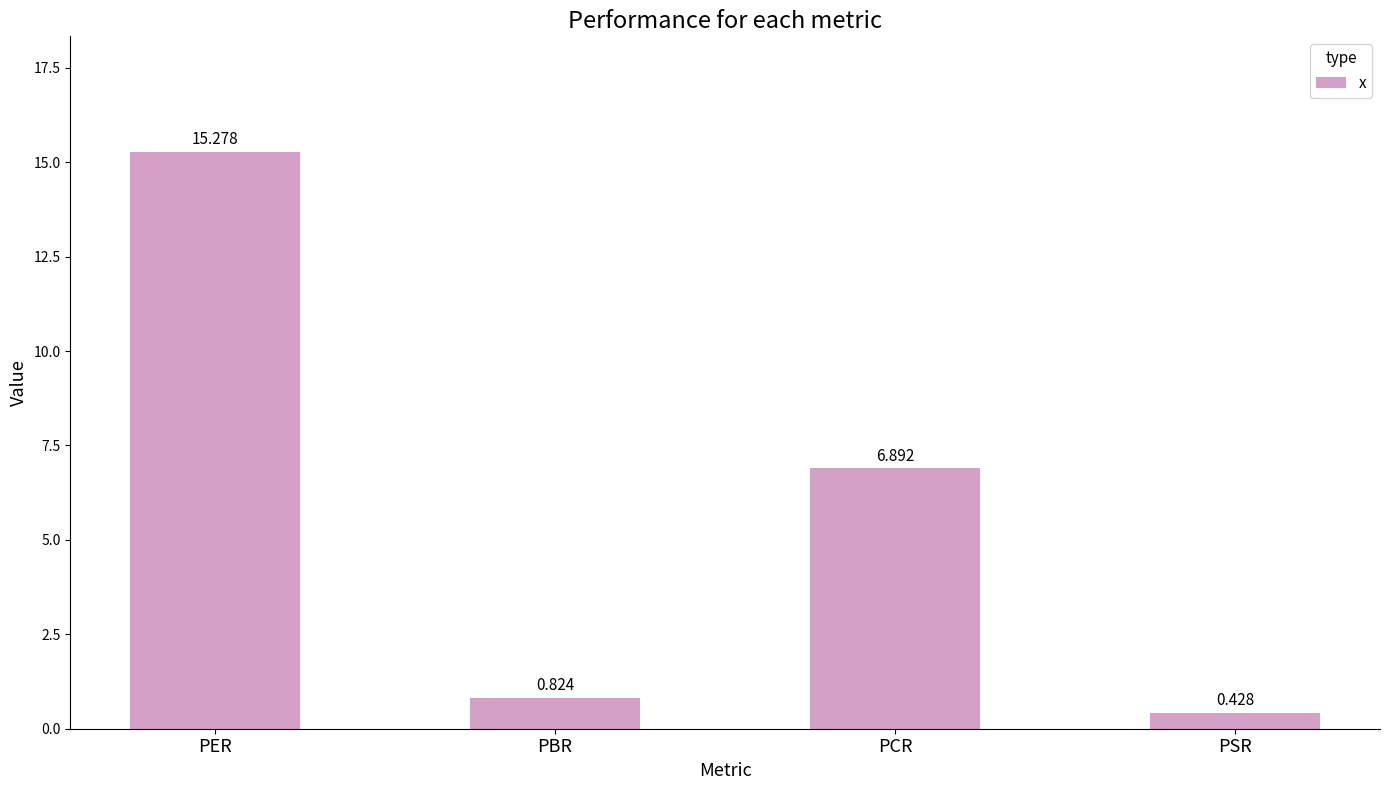

Which has a higher value, PER or PCR?

PER